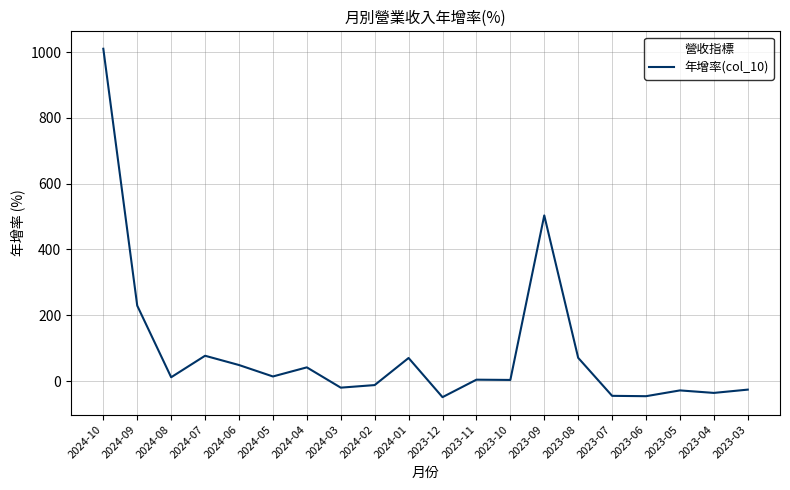

Which has a higher value, 2023-06 or 2024-06?

2024-06